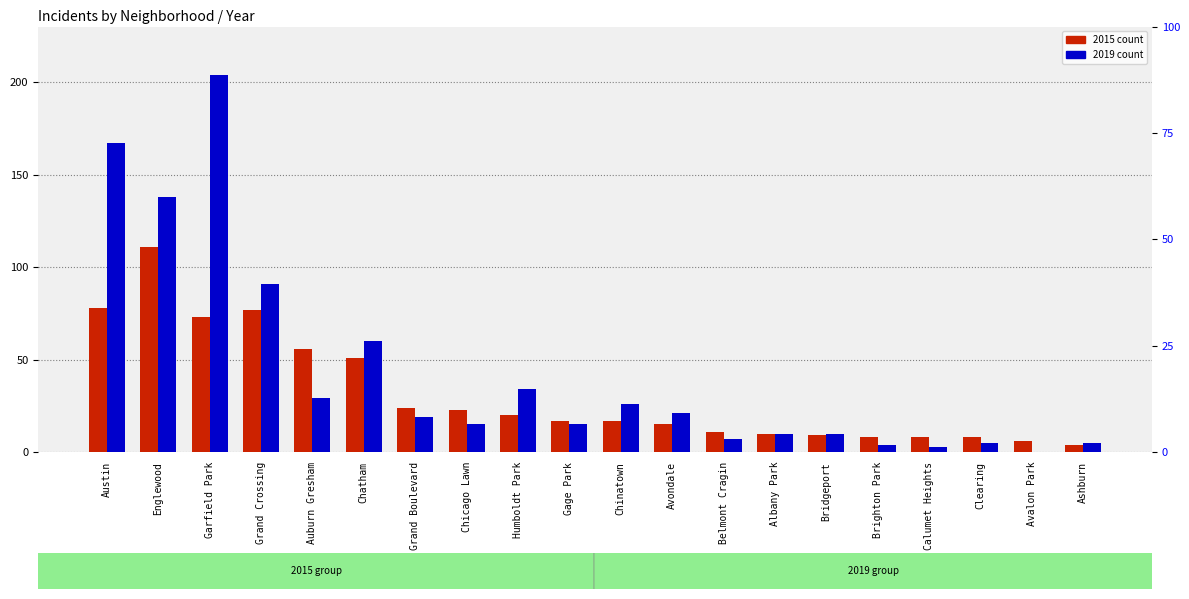

What is the sum of the 2015 values at Belmont Cragin and Austin?

89